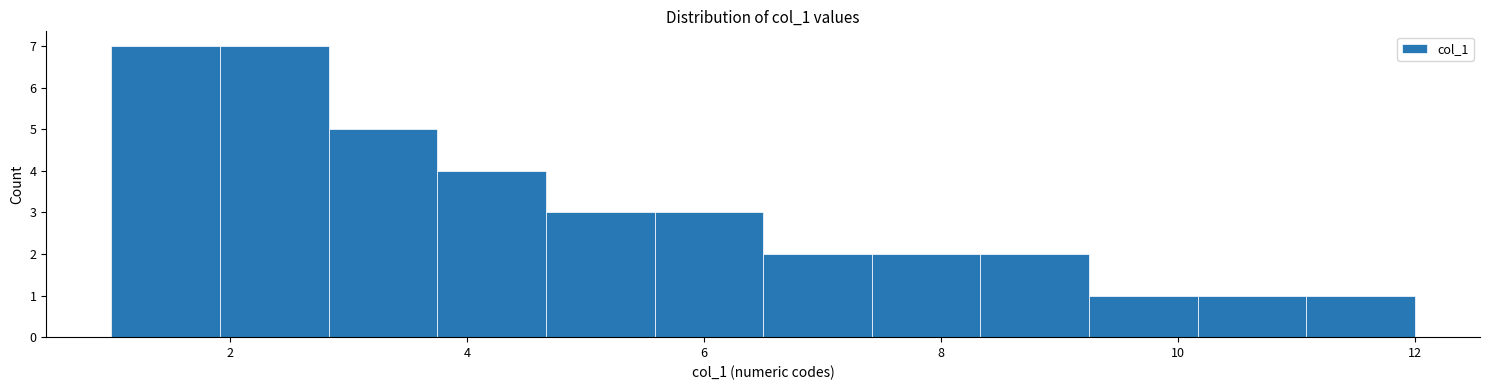

Reading left to right, transcribe this chart: for each bar, give the range it covers on the x-axis and its height. Neither the bar edges nor the heights are printed on the chart, so give them approximately, as read against the axes.

1.0 to 2.0: 7
2.0 to 2.8: 7
2.8 to 3.8: 5
3.8 to 4.6: 4
4.6 to 5.6: 3
5.6 to 6.6: 3
6.6 to 7.4: 2
7.4 to 8.4: 2
8.4 to 9.2: 2
9.2 to 10.2: 1
10.2 to 11.0: 1
11.0 to 12.0: 1